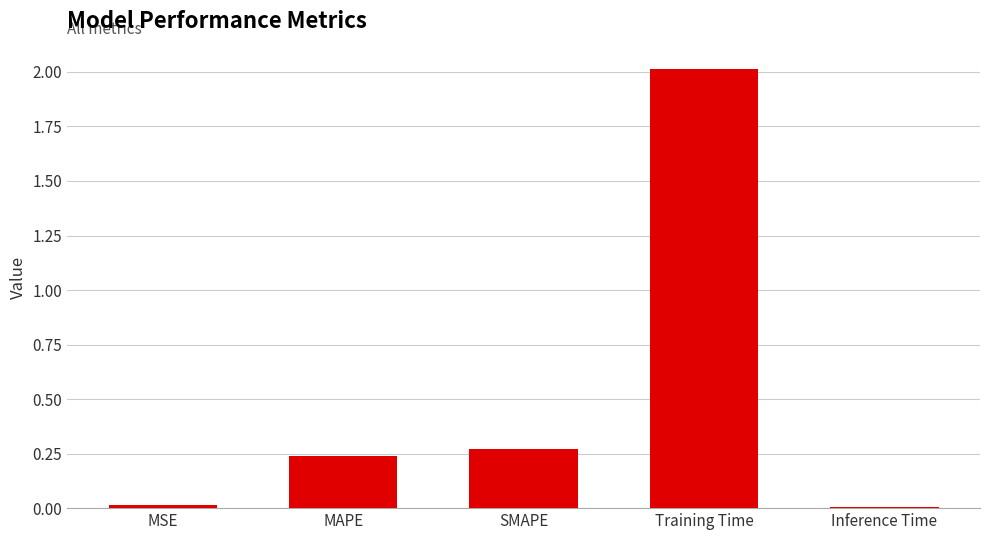

The value at Training Time is 0.4. True or false?

False